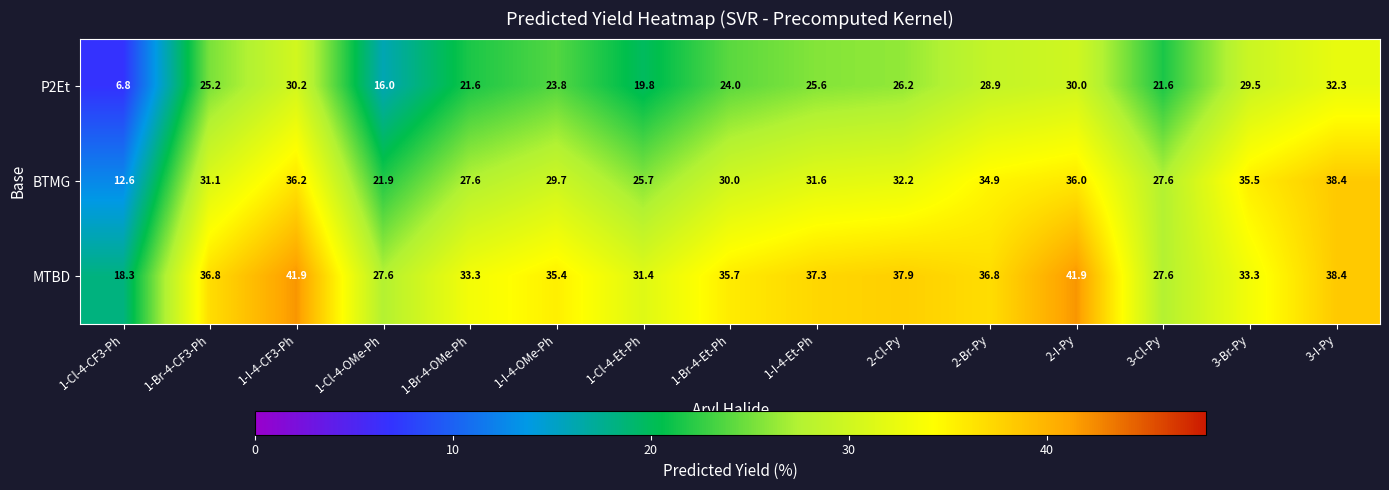

How many values in the BTMG series exceed 31?

8